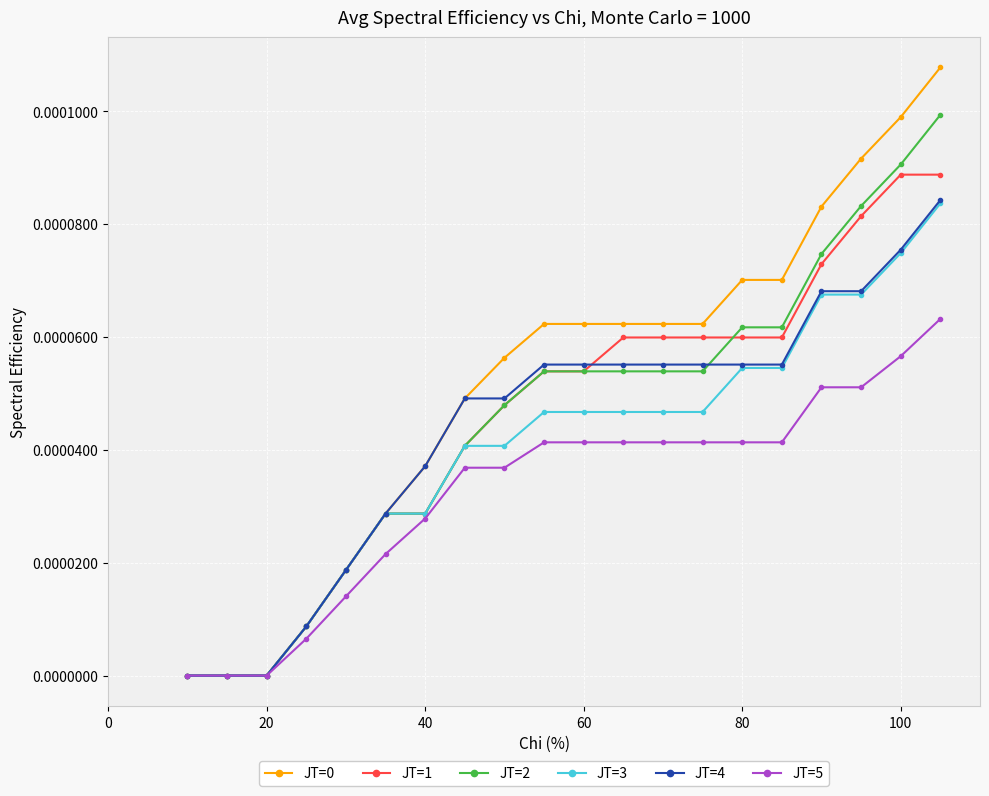

True or false: JT=3 has a value of 0.0 at 20.

True